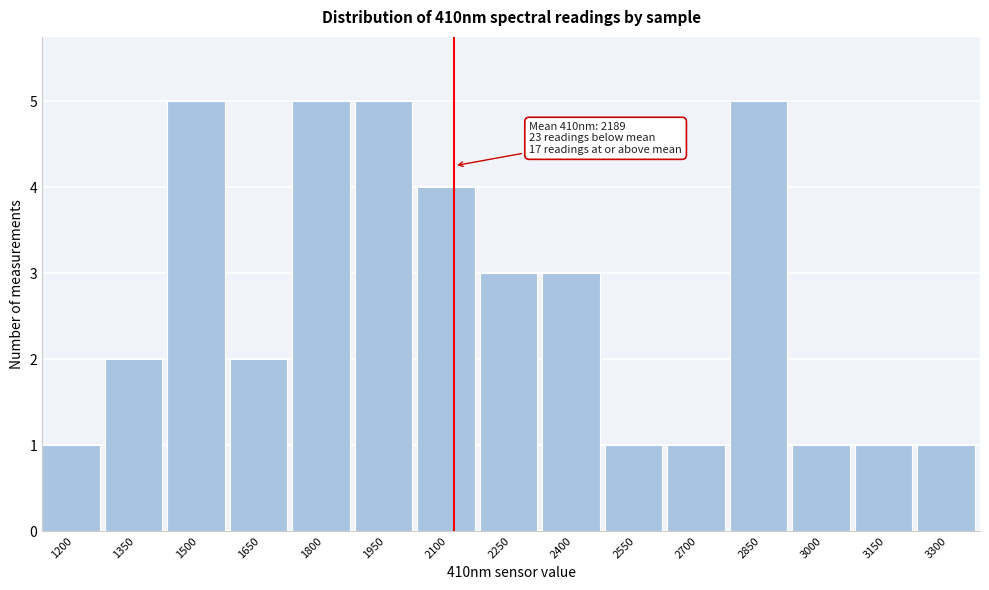

Reading left to right, transcribe all the data shown in this chart.

1200=1	1350=2	1500=5	1650=2	1800=5	1950=5	2100=4	2250=3	2400=3	2550=1	2700=1	2850=5	3000=1	3150=1	3300=1